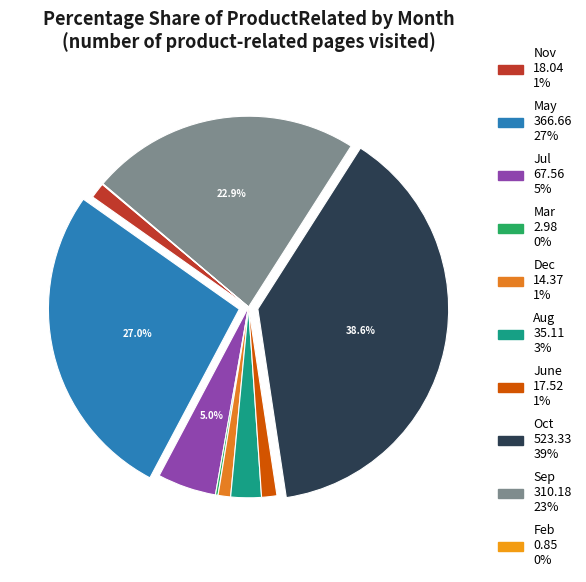

Rank the categories by value from lowest to highest.

Feb, Mar, Dec, June, Nov, Aug, Jul, Sep, May, Oct